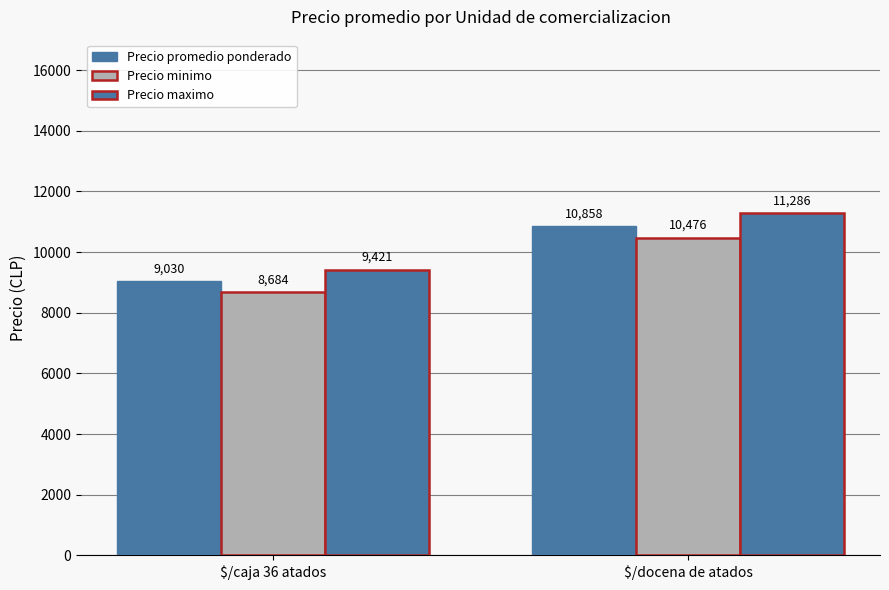

Count the number of categories in the chart.

2